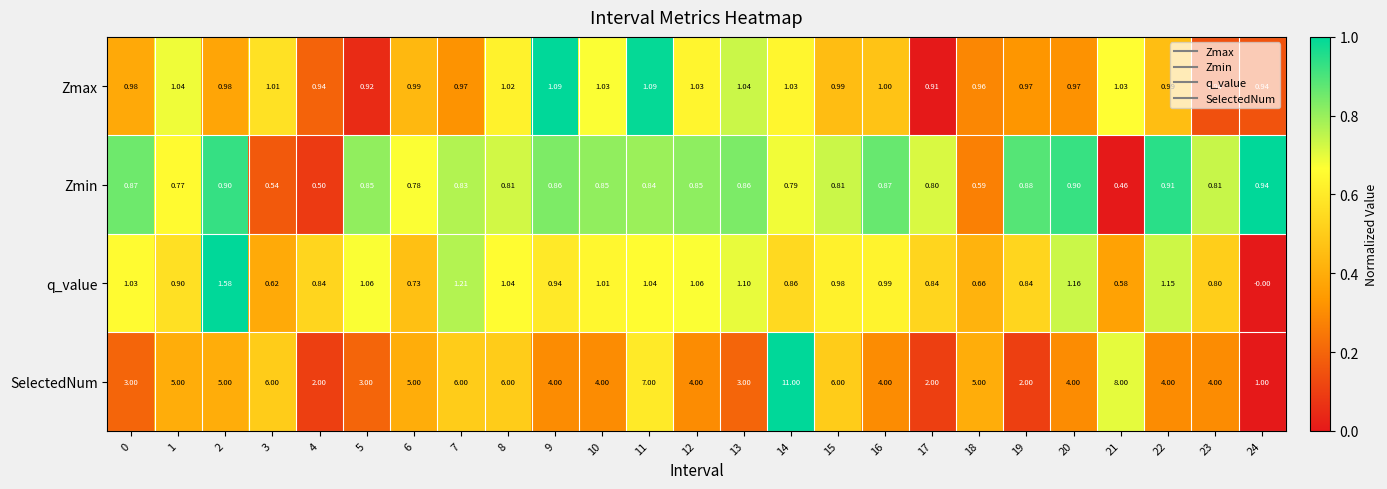

At how many categories does at least one series exceed 0?

25